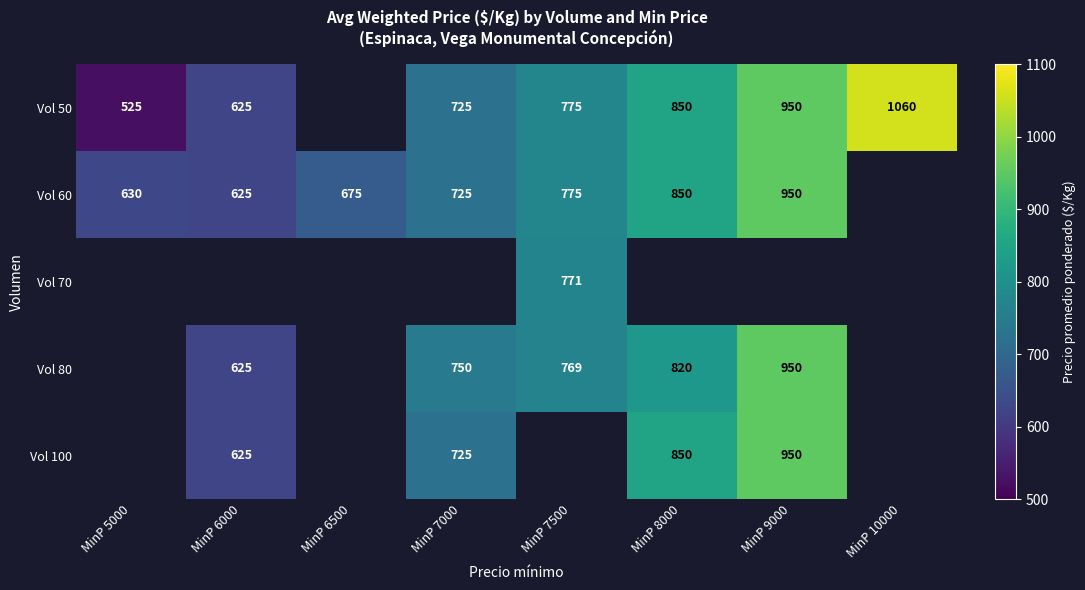

Which series has the widest spread of values?

Vol 50